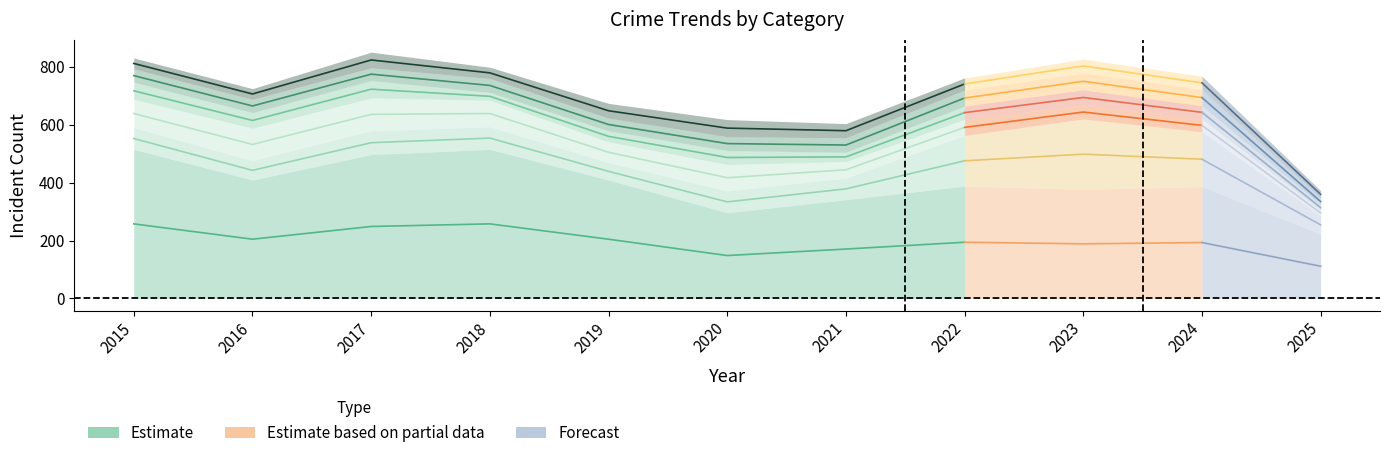

How many data points are above 204?

5